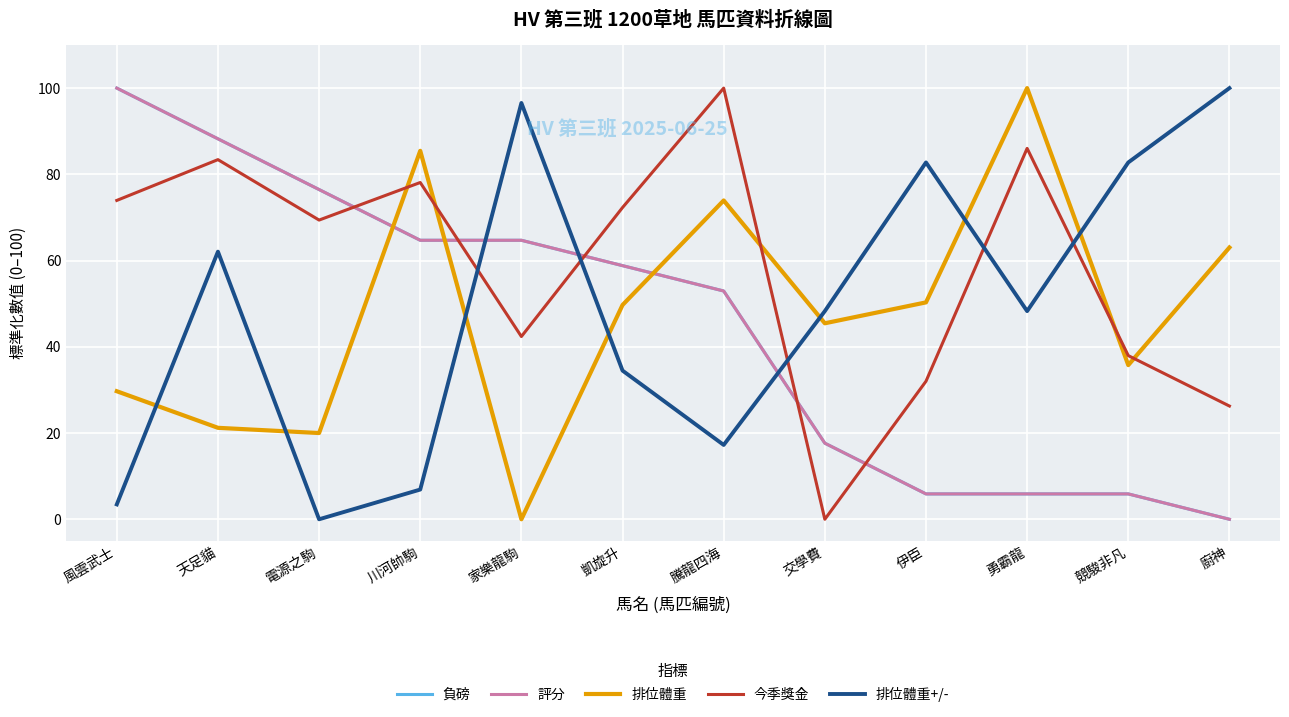

How many intersections are there between 評分 and 排位體重?

3